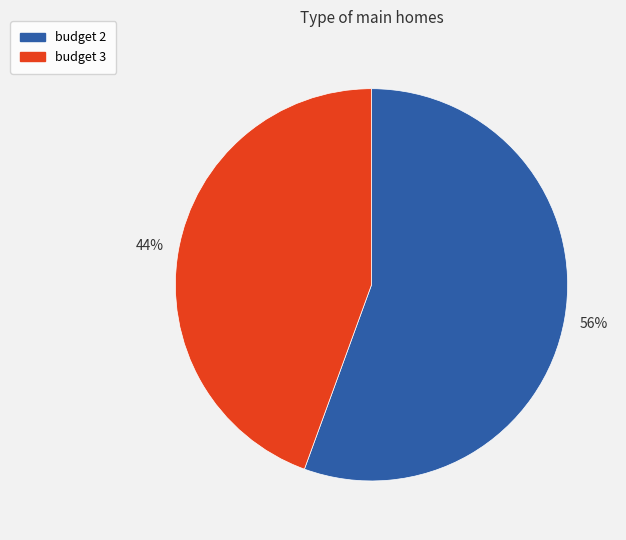

To the nearest percent, what percentage of the pie is budget 2?

56%